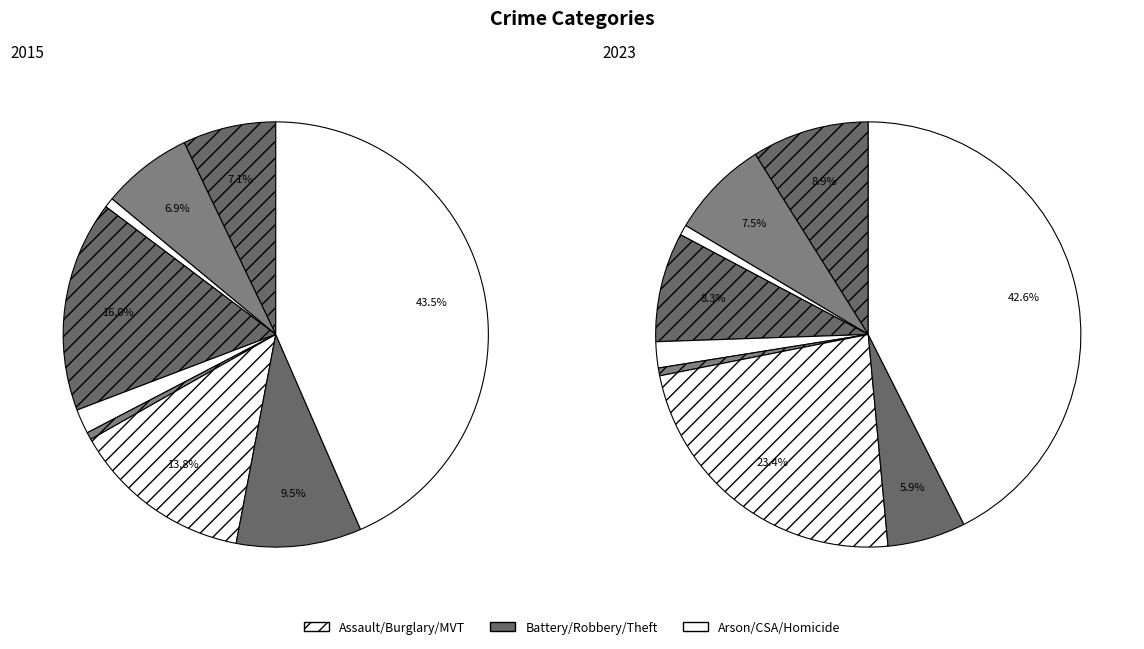

Combined, what portion of the pie is 7 and 6?

23.3%